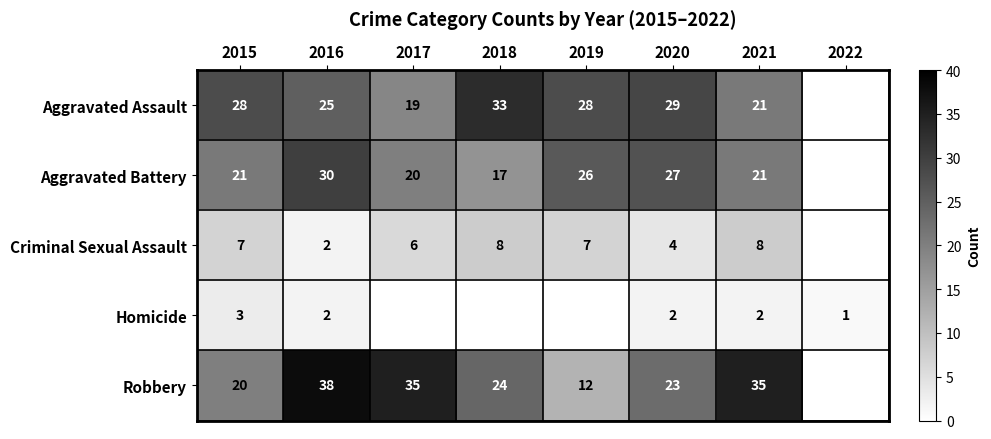

At 2020, list the series in order from largest to smallest.

Aggravated Assault, Aggravated Battery, Robbery, Criminal Sexual Assault, Homicide